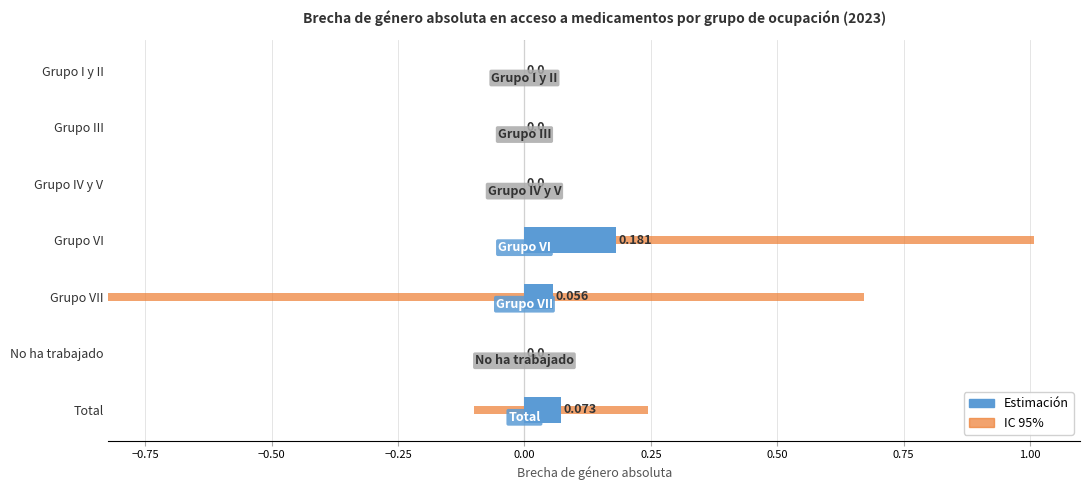

Which series has the largest range (max minus min)?

IC 95%